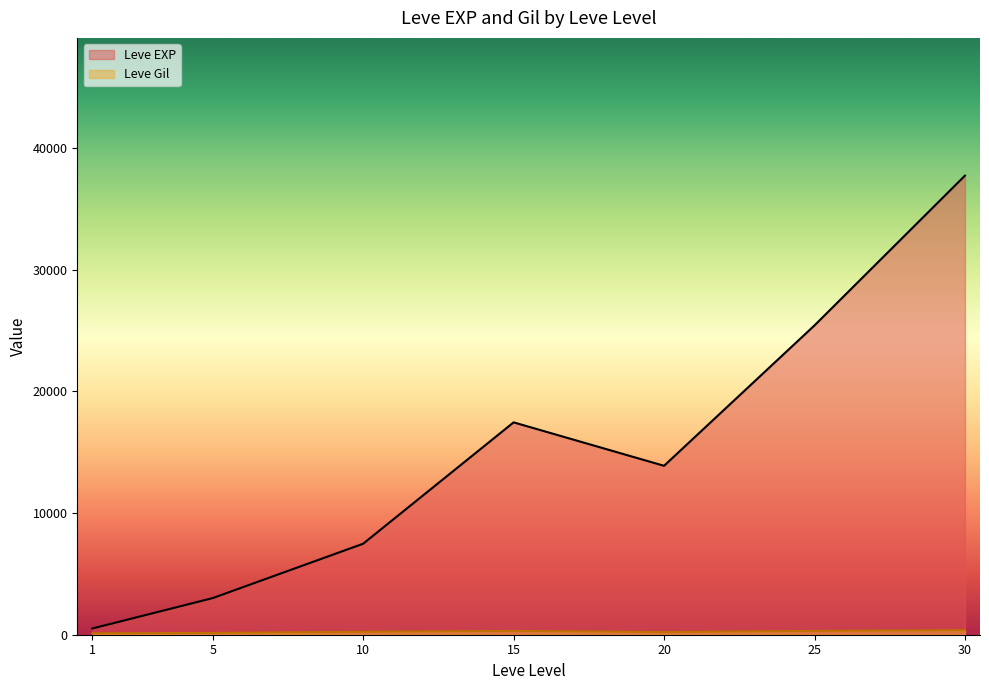

At which label does Leve EXP first exceed 10710?

15